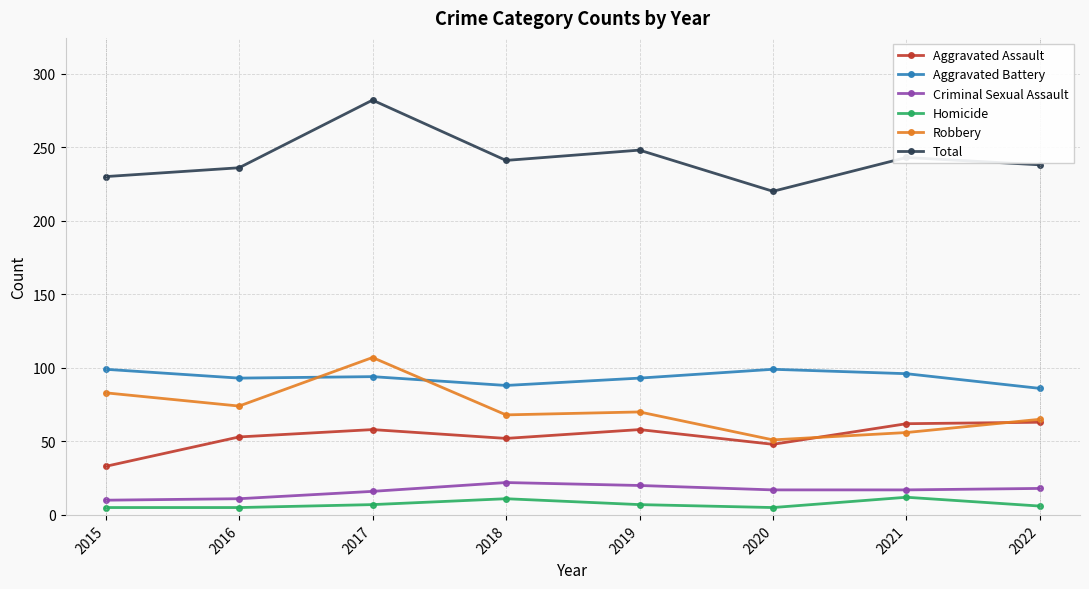

At which category does Aggravated Assault reach its first local valley?

2018